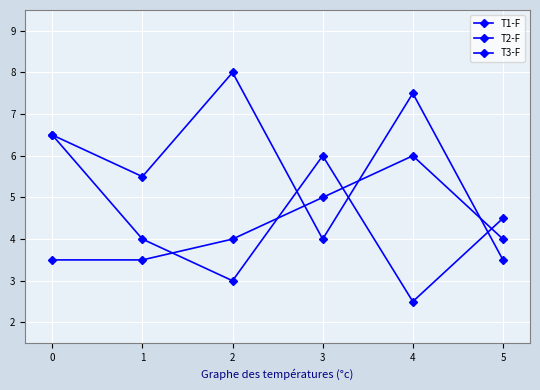

What is the total value across all series at 3?

15.0